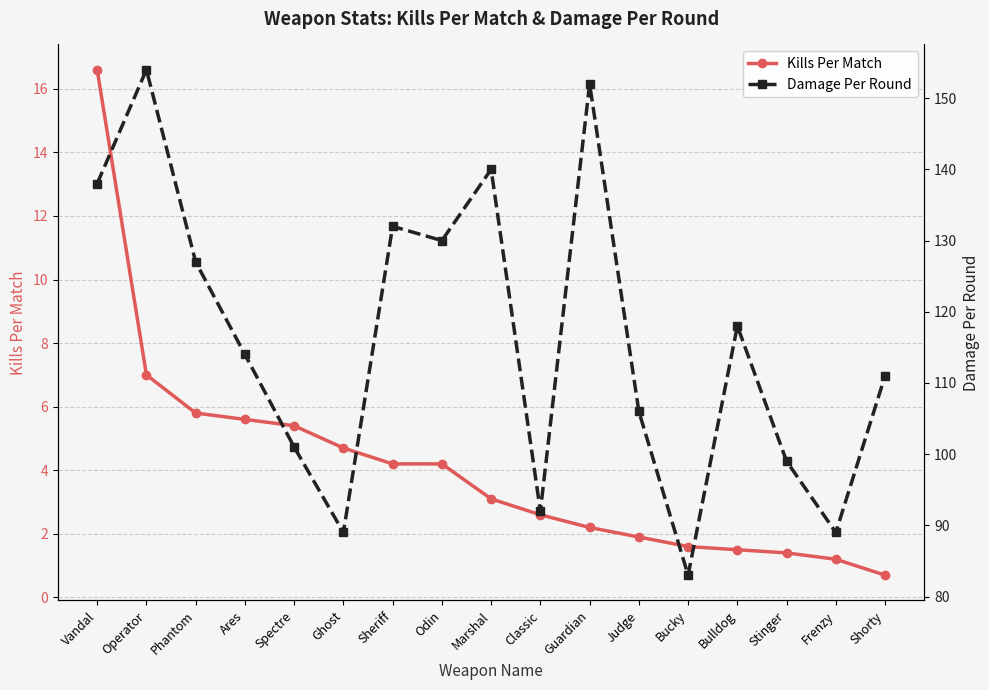

The value of Kills Per Match at Frenzy is 1.2. True or false?

True